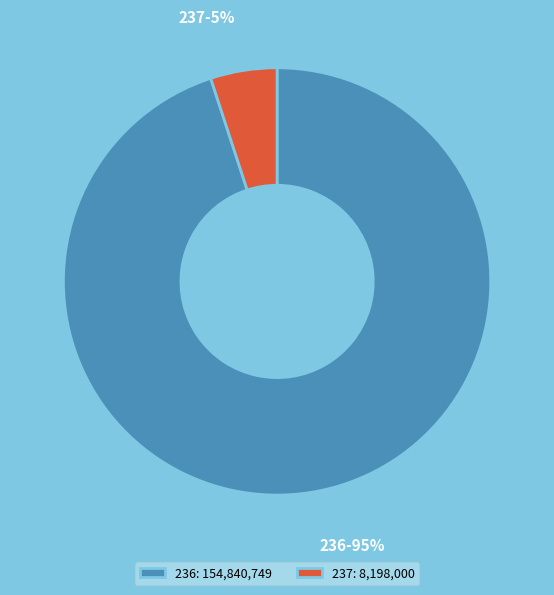

Rank the categories by value from lowest to highest.

237, 236